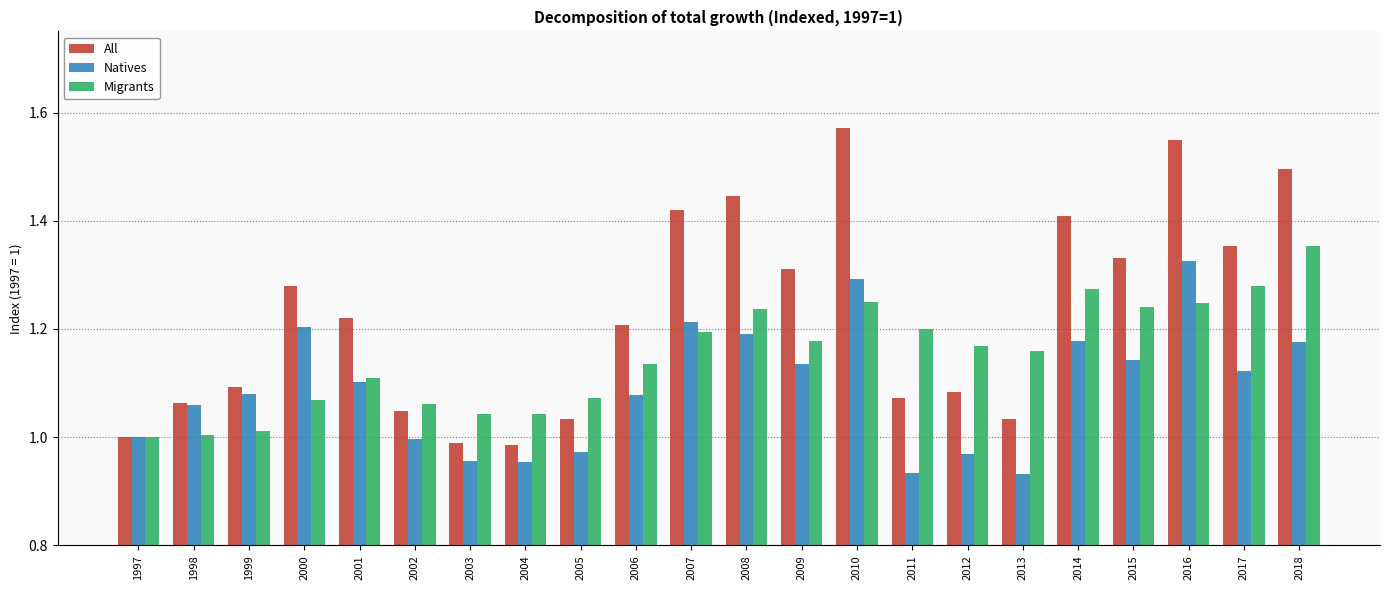

List the series in order of their peak value, lowest first.

Natives, Migrants, All